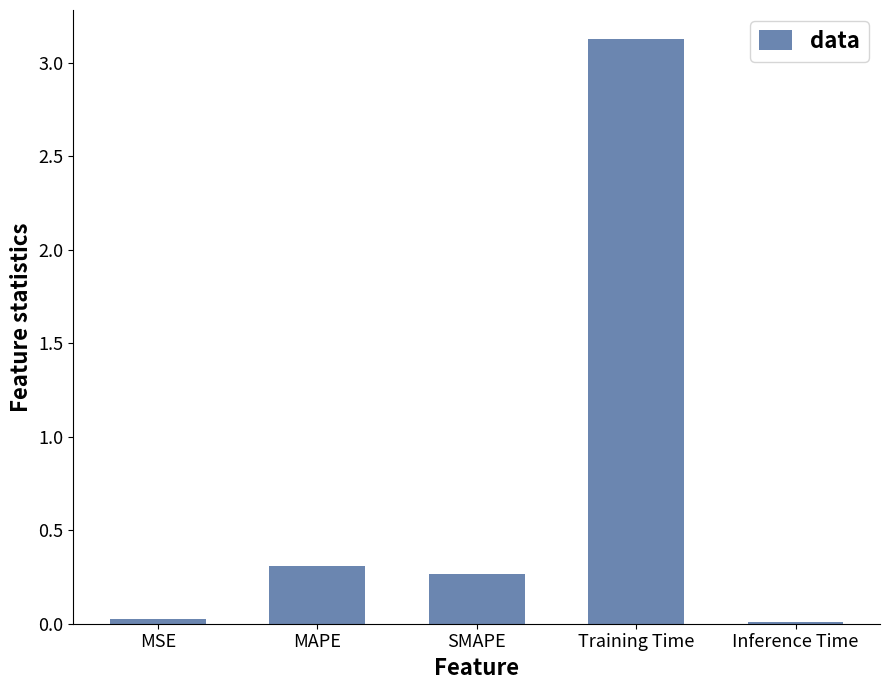

Which has a higher value, Inference Time or Training Time?

Training Time